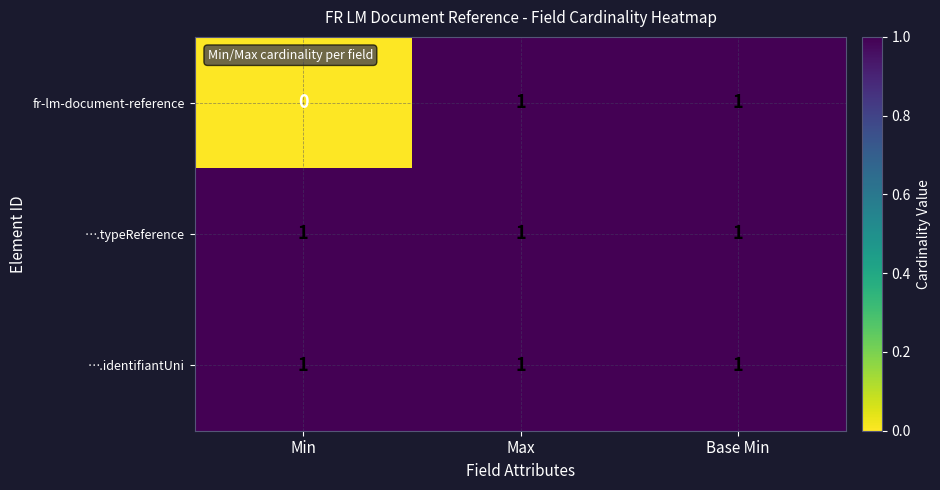

Which series has the widest spread of values?

fr-lm-document-reference